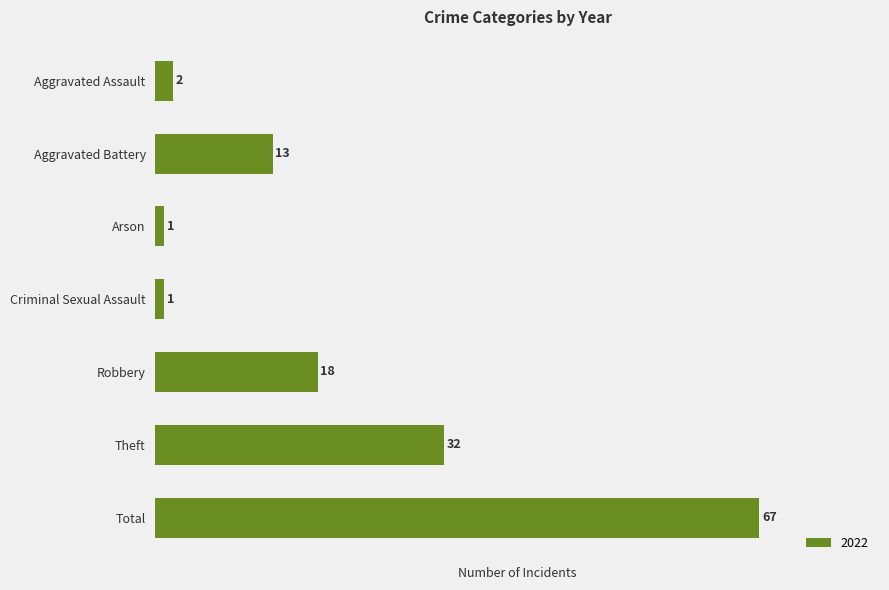

Count the number of data series in this chart.

1